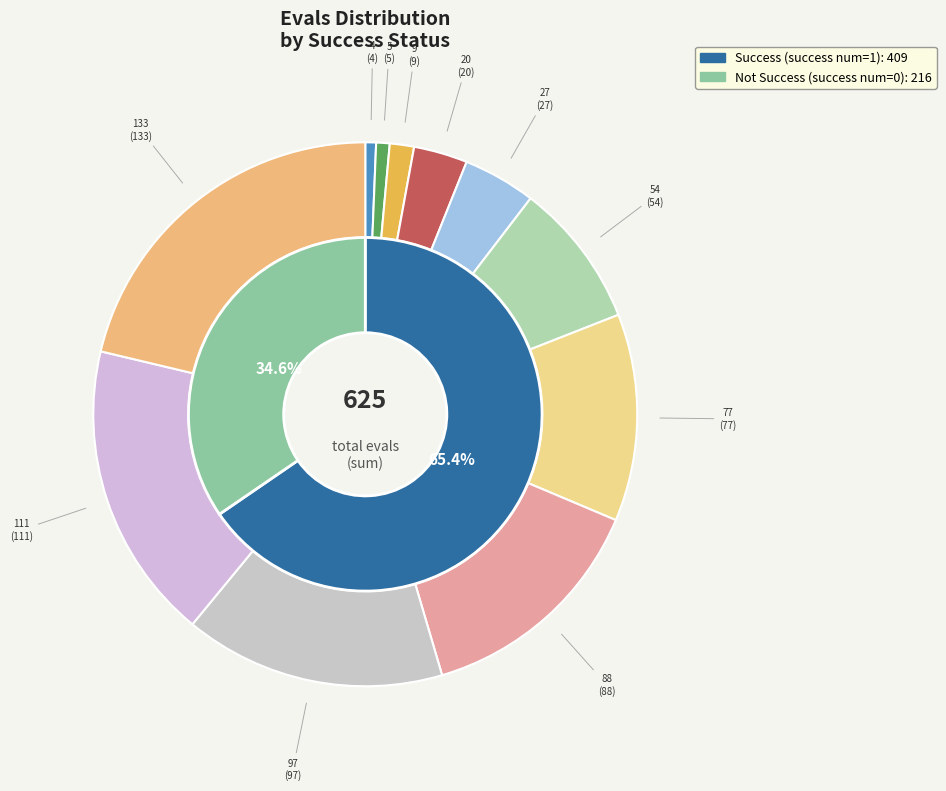

Count the number of slices in the pie.

11